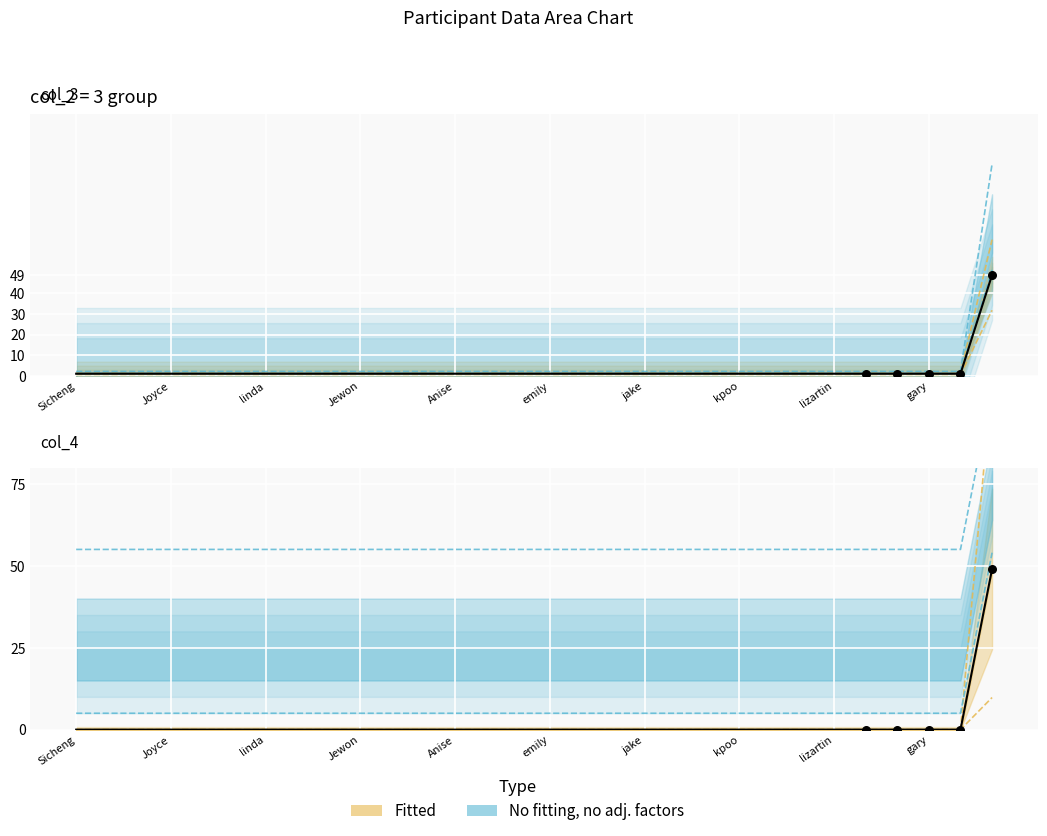

Which series has the widest spread of Y values?

col_3